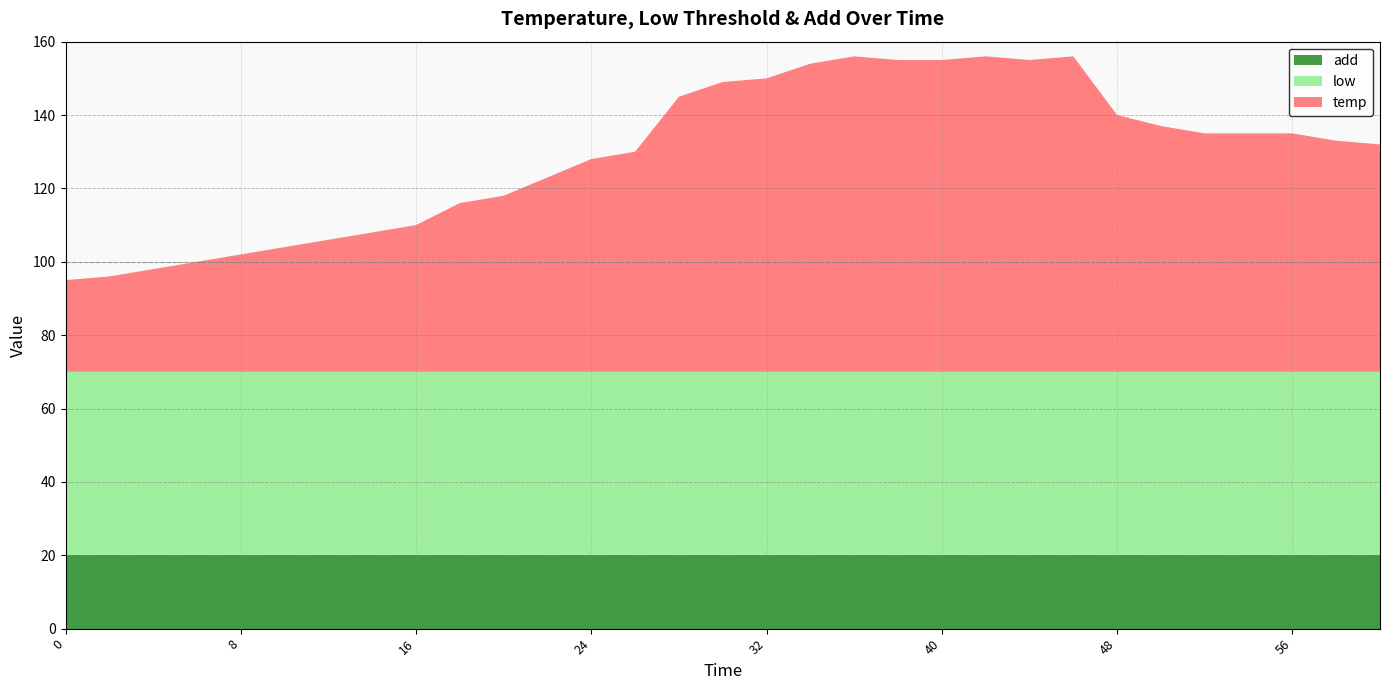

Reading left to right, transcribe all the data shown in this chart.

temp: 25	26	28	30	32	34	36	38	40	46	48	53	58	60	75	79	80	84	86	85	85	86	85	86	70	67	65	65	65	63	62
low: 50	50	50	50	50	50	50	50	50	50	50	50	50	50	50	50	50	50	50	50	50	50	50	50	50	50	50	50	50	50	50
add: 20	20	20	20	20	20	20	20	20	20	20	20	20	20	20	20	20	20	20	20	20	20	20	20	20	20	20	20	20	20	20